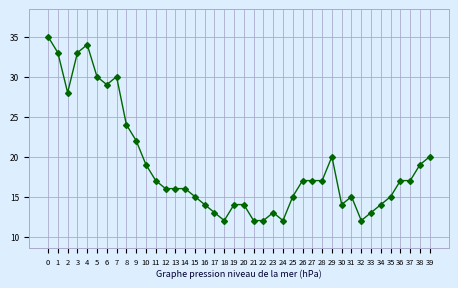

True or false: the data shows 26 at 12.

False